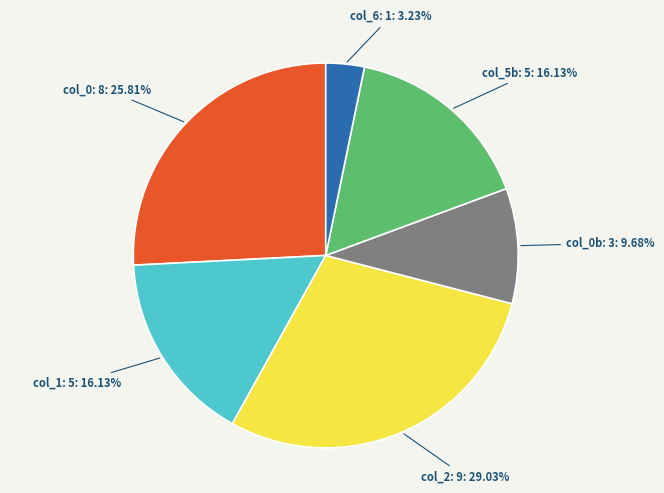

How many segments does this pie chart have?

6